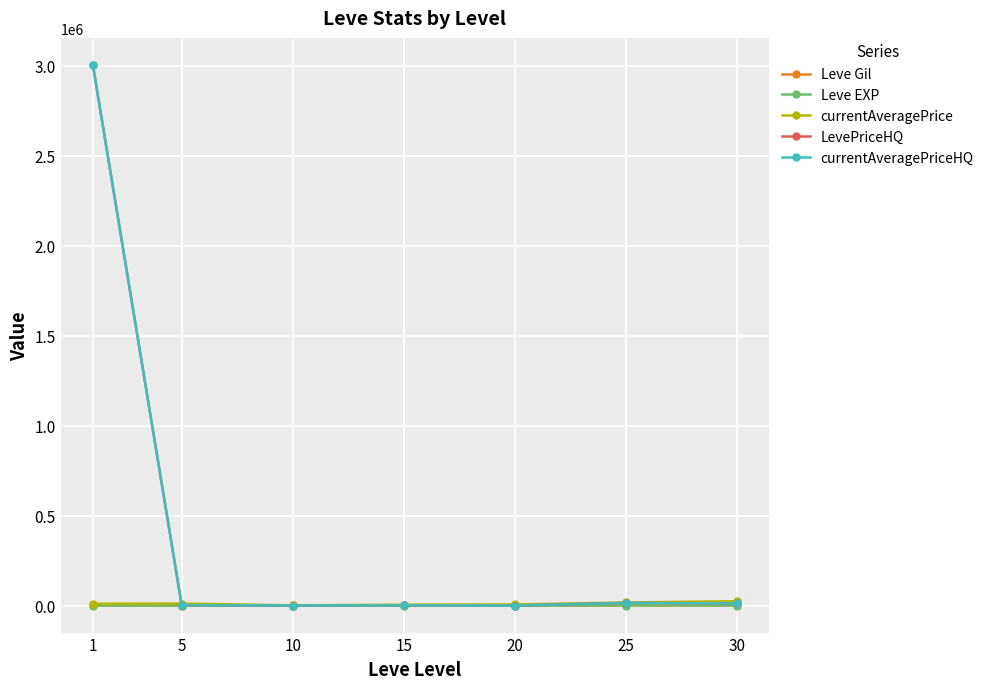

What value does the currentAveragePrice series have at 15?

5004